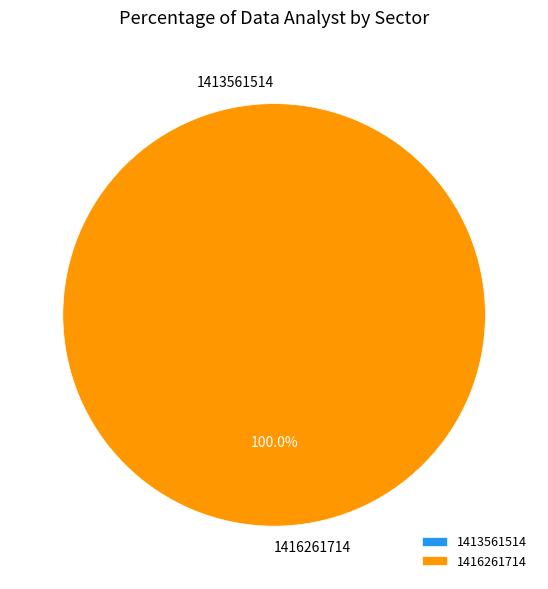

Does 1416261714 represent more than half of the total?

Yes